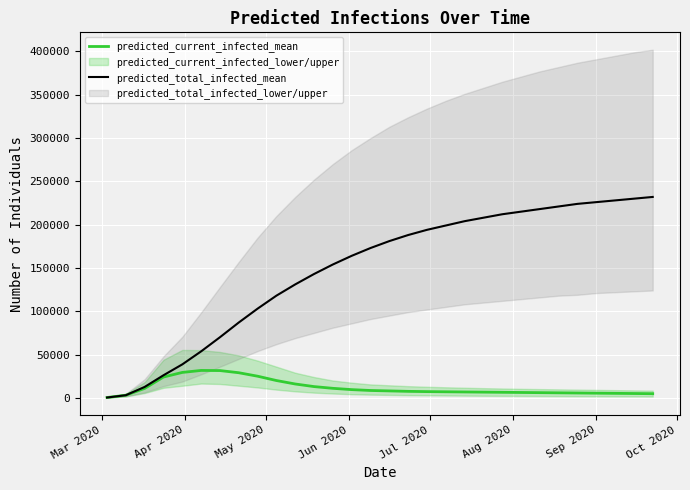

What is the lowest value of the predicted_total_infected_mean series?

380